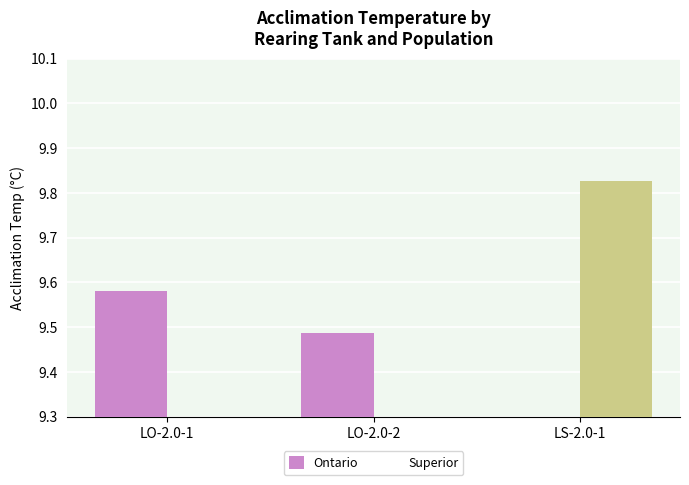

At LO-2.0-2, list the series in order from largest to smallest.

Ontario, Superior